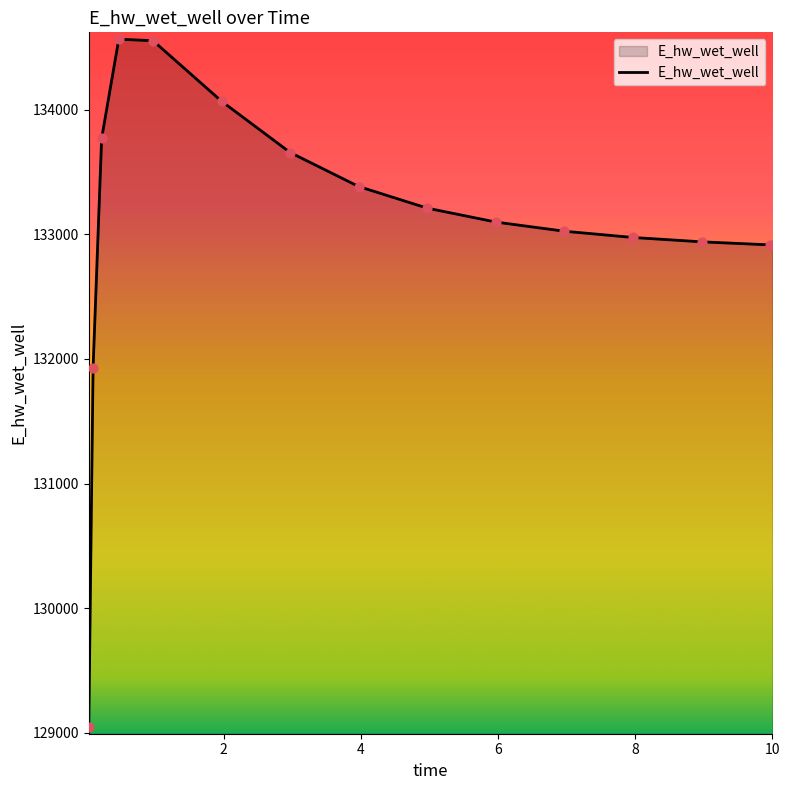

What is the difference between the maximum and minimum values?

5518.8